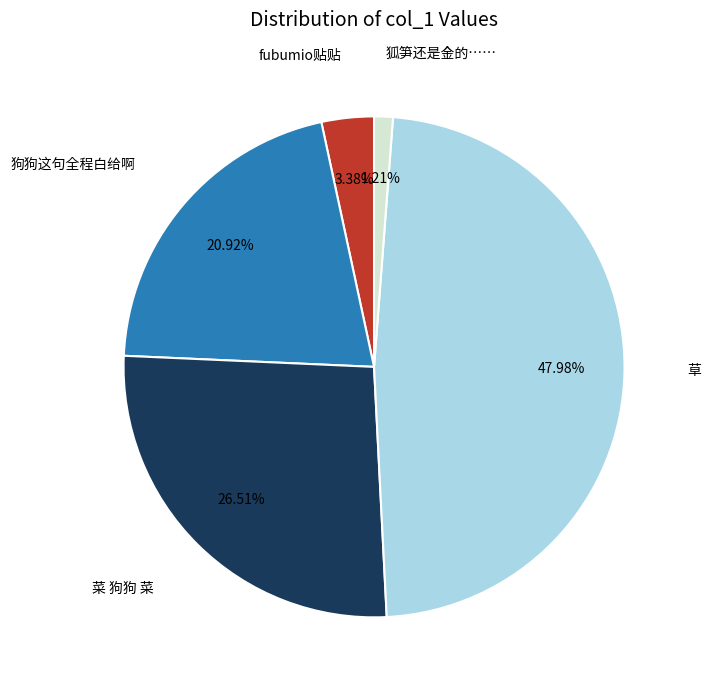

Does any single category account for the majority?

No